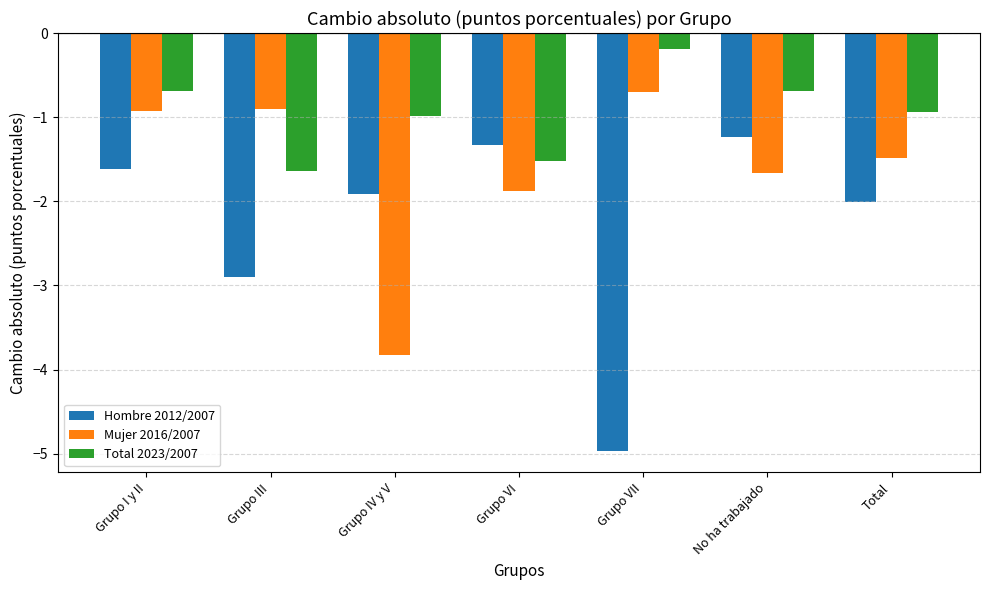

Reading left to right, list all the values displayed in this chart.

Hombre 2012/2007: -1.6	-2.9	-1.9	-1.3	-5.0	-1.2	-2.0
Mujer 2016/2007: -0.9	-0.9	-3.8	-1.9	-0.7	-1.7	-1.5
Total 2023/2007: -0.7	-1.6	-1.0	-1.5	-0.2	-0.7	-0.9